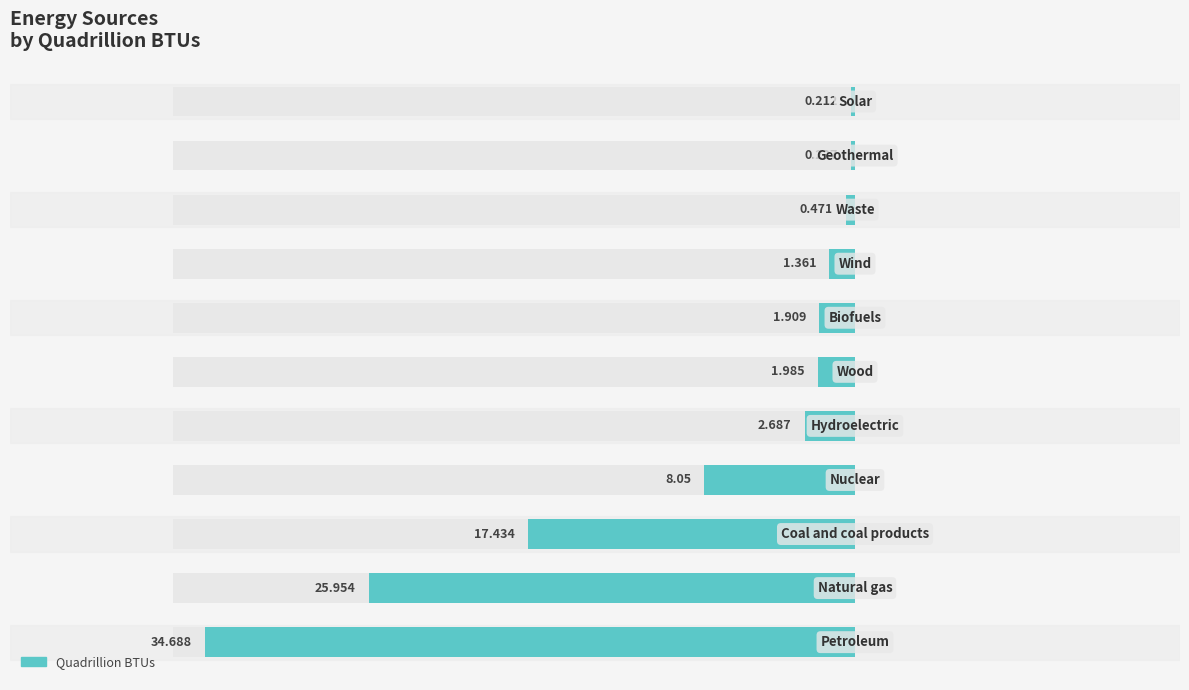

Are the bars grouped side by side (vs. stacked)?

No